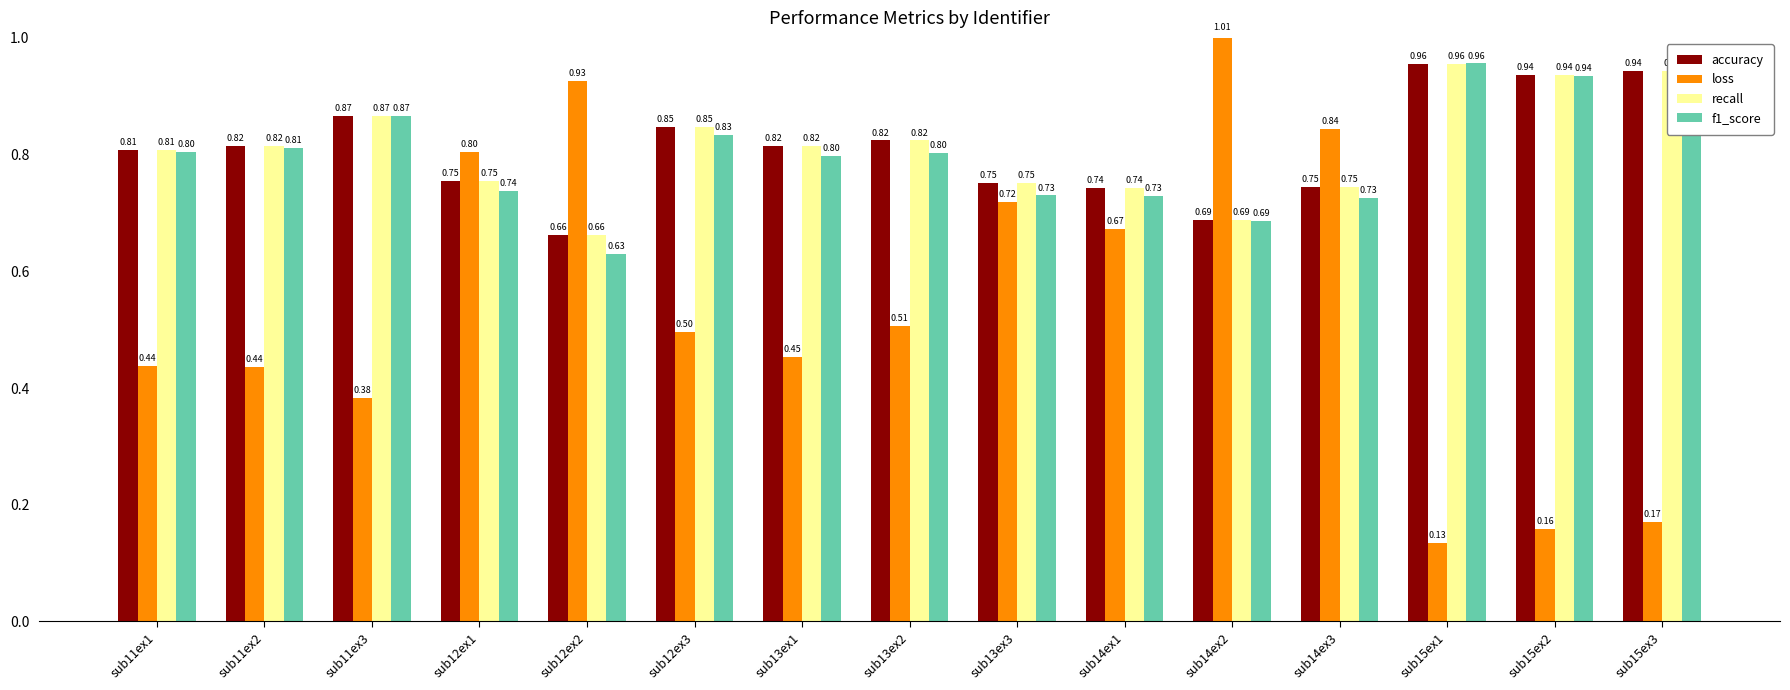

What are all the series names shown in the legend?

accuracy, loss, recall, f1_score